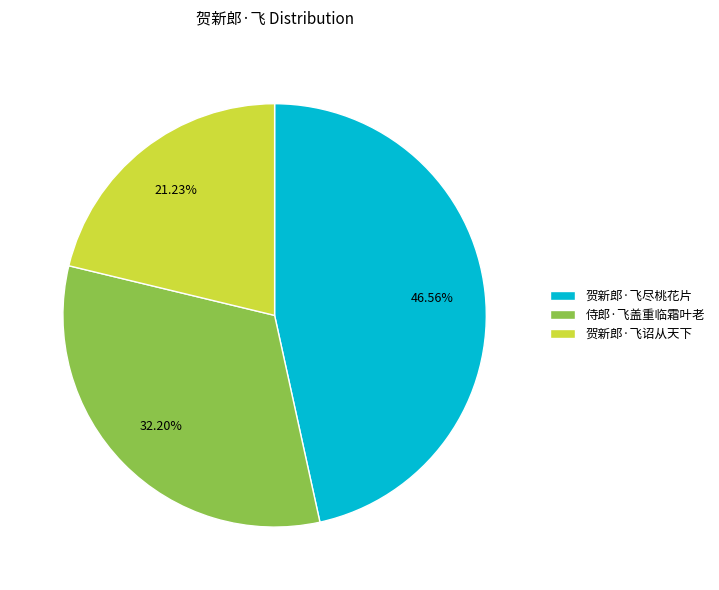

What percentage is the 贺新郎·飞诏从天下 slice, to the nearest percent?

21%